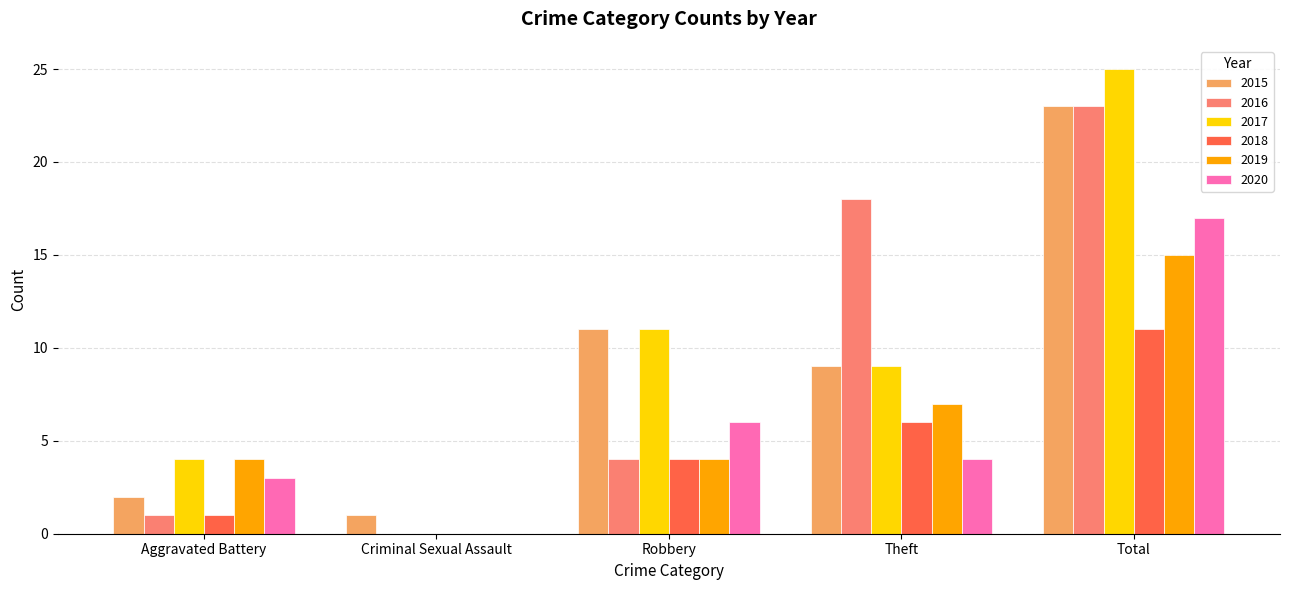

Between Theft and Total, which series saw the biggest shift?

2017